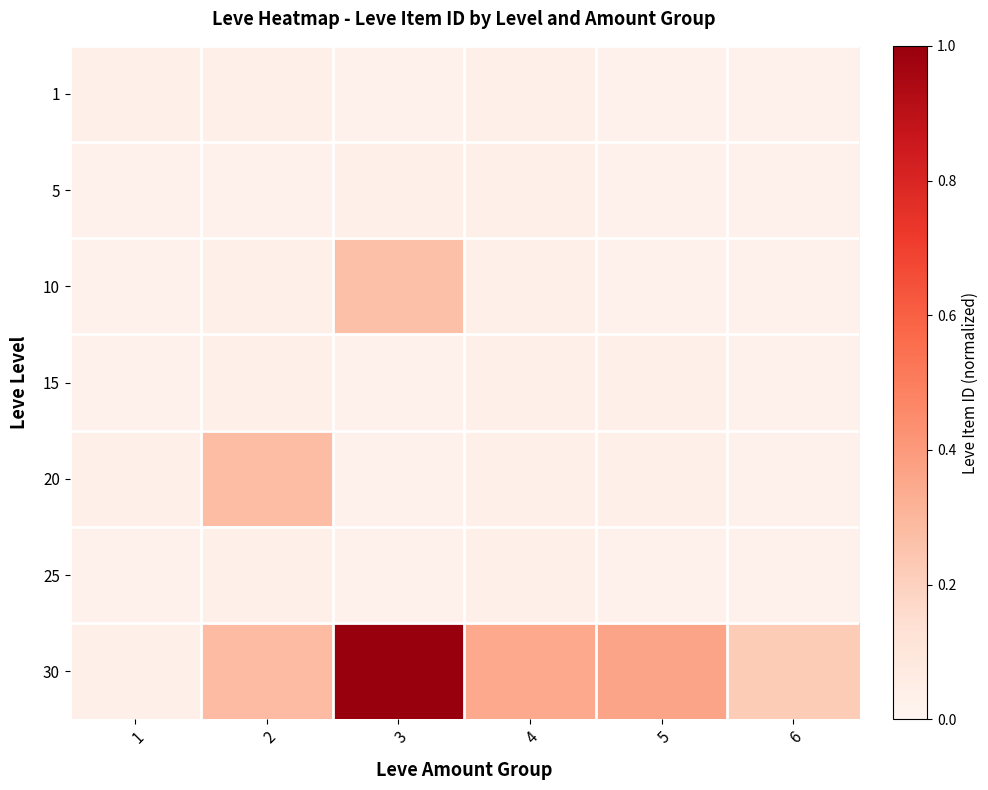

What is the total value across all series at 2?

0.7